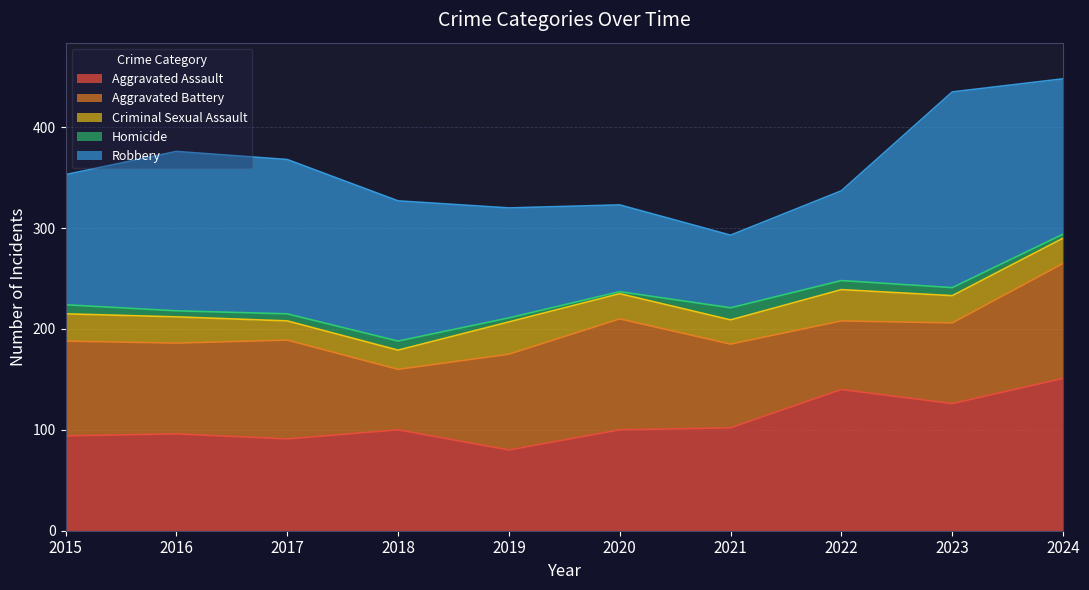

Between 2017 and 2023, which is larger?

2023